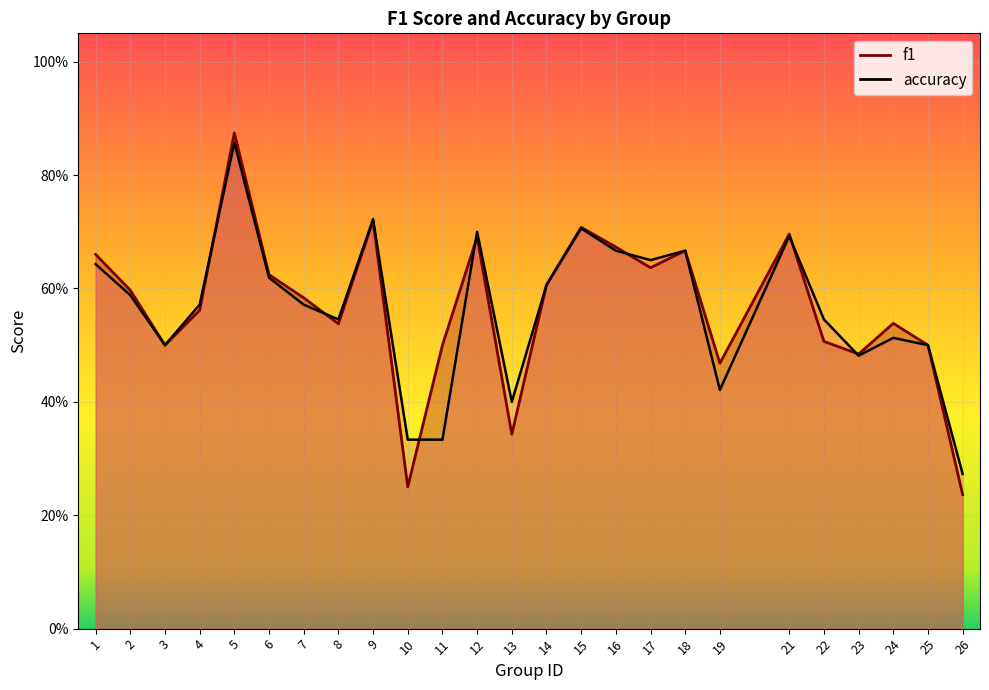

Reading left to right, transcribe all the data shown in this chart.

f1: 1=0.7	2=0.6	3=0.5	4=0.6	5=0.9	6=0.6	7=0.6	8=0.5	9=0.7	10=0.2	11=0.5	12=0.7	13=0.3	14=0.6	15=0.7	16=0.7	17=0.6	18=0.7	19=0.5	21=0.7	22=0.5	23=0.5	24=0.5	25=0.5	26=0.2
accuracy: 1=0.6	2=0.6	3=0.5	4=0.6	5=0.9	6=0.6	7=0.6	8=0.5	9=0.7	10=0.3	11=0.3	12=0.7	13=0.4	14=0.6	15=0.7	16=0.7	17=0.7	18=0.7	19=0.4	21=0.7	22=0.5	23=0.5	24=0.5	25=0.5	26=0.3